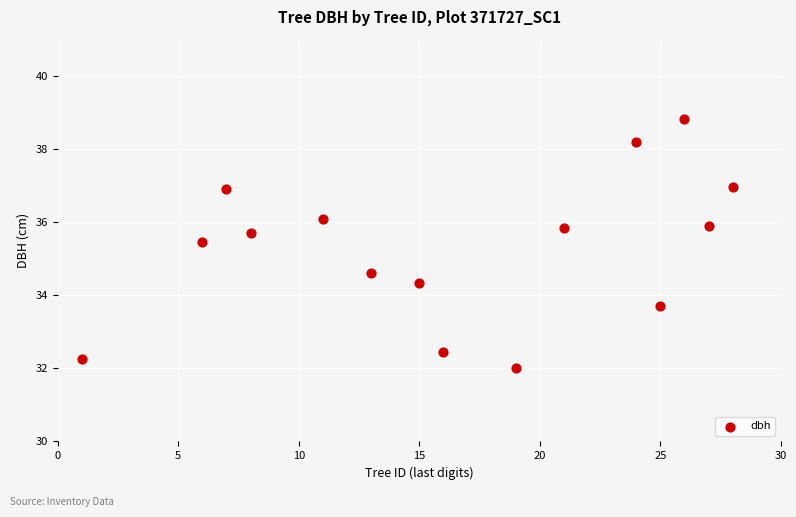

What is the range of X values (max minus min)?

27.0